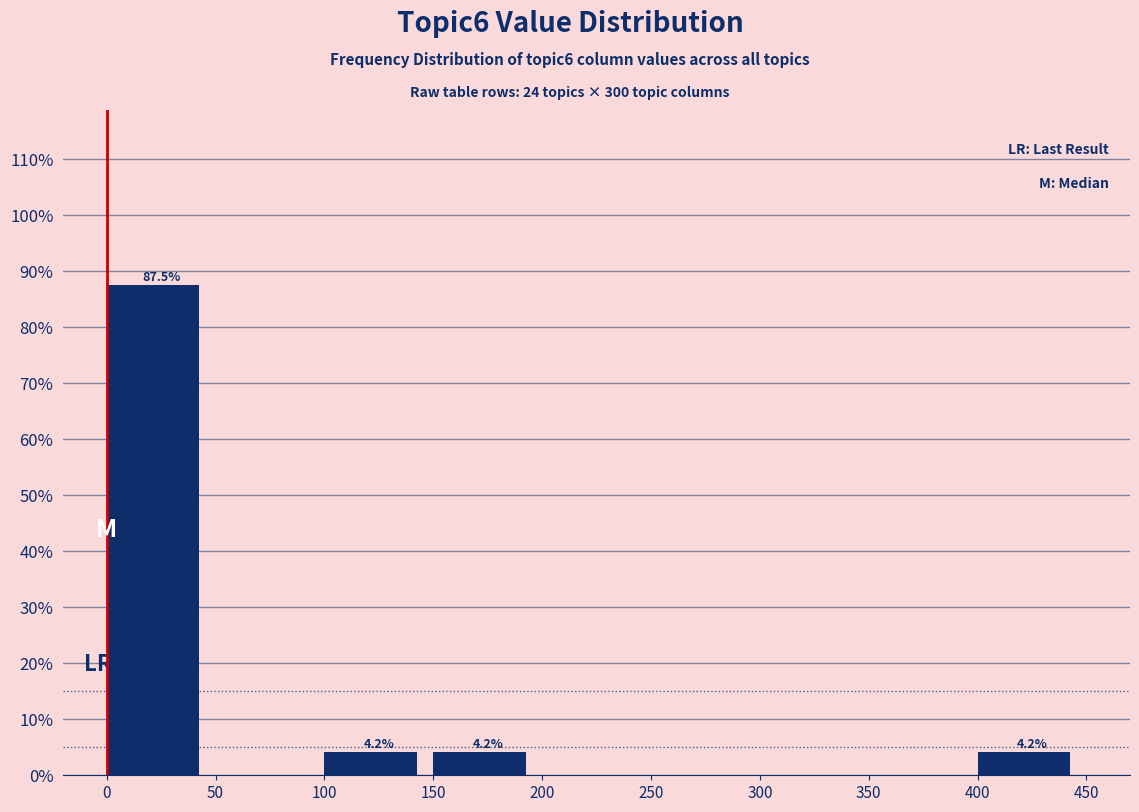

Which range on the x-axis has the tallest bar?

0 to 50